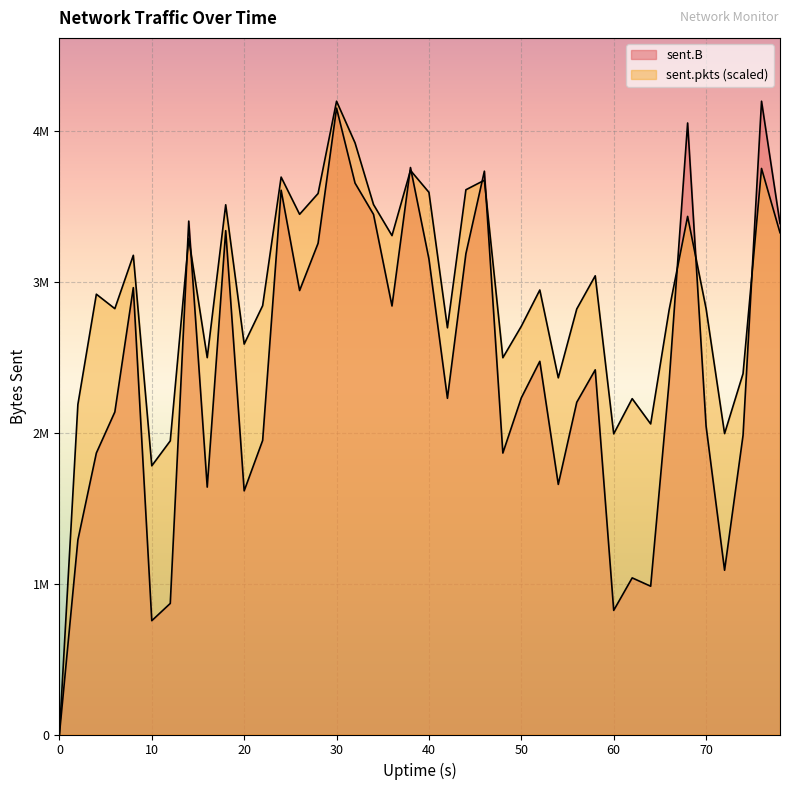

What is the value of the sent.pkts point at the 29th from the left?

2819315.9